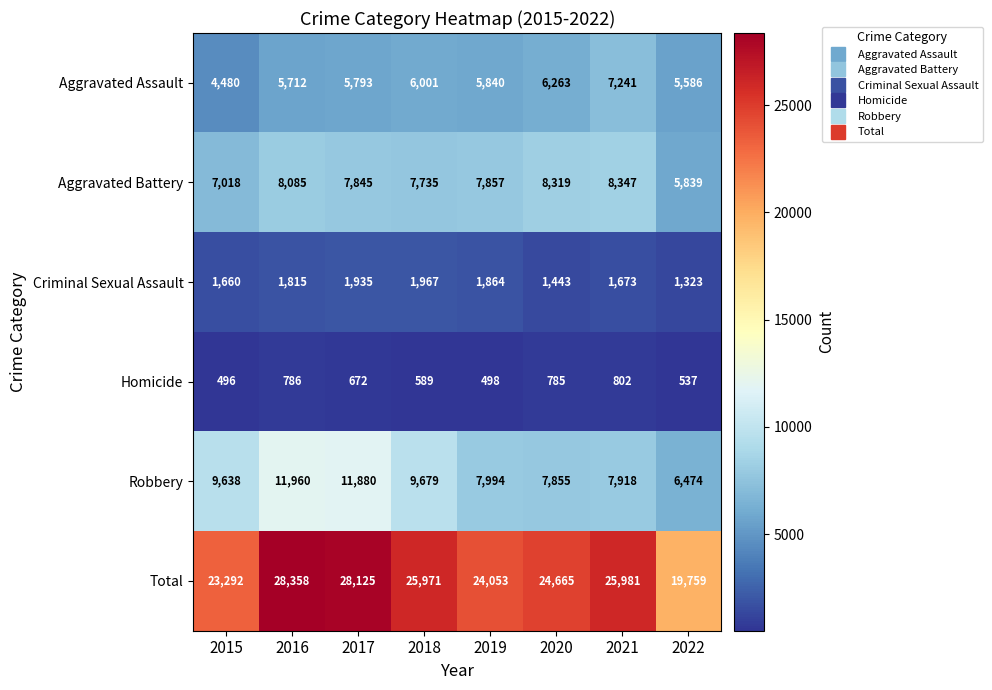

At how many categories does at least one series exceed 25139?

4